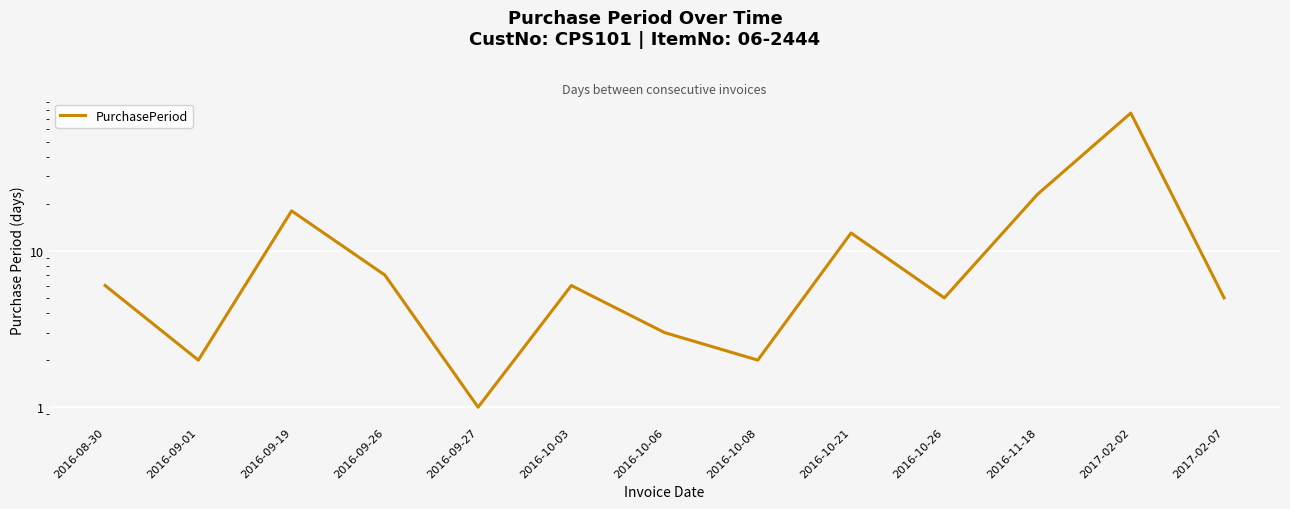

How many interior local peaks (higher than both neighbors) does the data have?

4